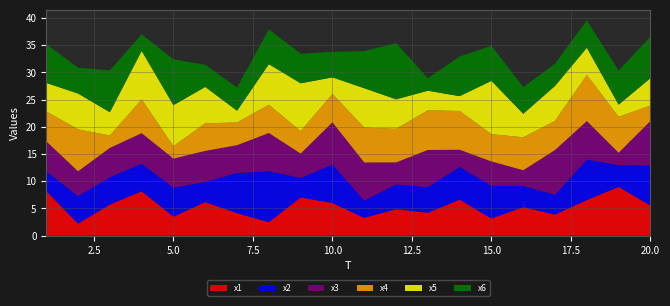

Reading right to left, transcribe all the data shown in this chart.

x1: 20=5.5	19=8.9	18=6.5	17=3.8	16=5.2	15=3.1	14=6.6	13=4.2	12=4.9	11=3.2	10=6.0	9=7.0	8=2.4	7=4.1	6=6.1	5=3.5	4=8.1	3=5.7	2=2.2	1=8.2
x2: 20=7.4	19=4.0	18=7.4	17=3.6	16=3.9	15=6.0	14=6.0	13=4.7	12=4.5	11=3.2	10=7.1	9=3.6	8=9.4	7=7.4	6=3.7	5=5.3	4=5.1	3=5.0	2=5.1	1=3.7
x3: 20=8.2	19=2.3	18=7.1	17=8.2	16=2.9	15=4.5	14=3.1	13=6.8	12=4.0	11=7.0	10=7.8	9=4.5	8=7.0	7=5.1	6=5.7	5=5.4	4=5.6	3=5.4	2=4.6	1=5.5
x4: 20=2.8	19=6.6	18=8.5	17=5.4	16=6.1	15=5.0	14=7.1	13=7.3	12=6.2	11=6.4	10=5.2	9=4.1	8=5.2	7=4.2	6=5.1	5=2.3	4=6.2	3=2.3	2=7.7	1=5.5
x5: 20=5.0	19=2.2	18=5.0	17=6.4	16=4.3	15=9.8	14=2.7	13=3.6	12=5.4	11=7.2	10=3.1	9=8.8	8=7.5	7=2.2	6=6.7	5=7.5	4=8.9	3=4.3	2=6.6	1=5.2
x6: 20=7.6	19=6.3	18=5.0	17=4.1	16=4.9	15=6.4	14=7.3	13=2.3	12=10.3	11=6.8	10=4.7	9=5.4	8=6.4	7=4.3	6=4.1	5=8.4	4=3.1	3=7.7	2=4.7	1=7.1